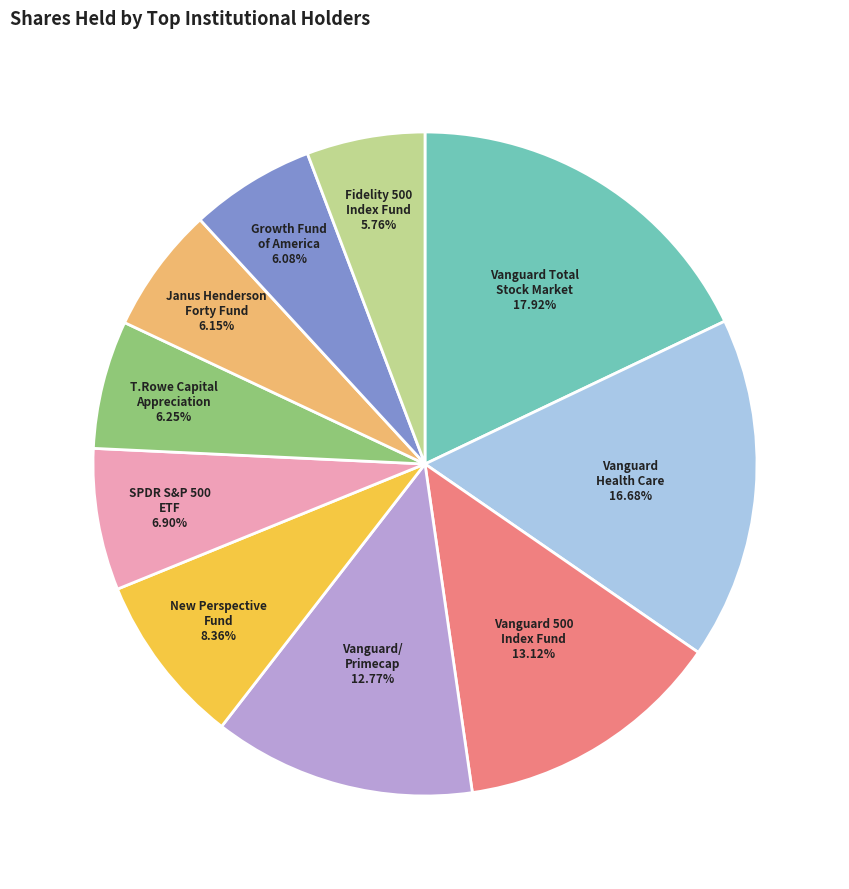

Which category has the biggest portion of the pie?

Vanguard Total Stock Market